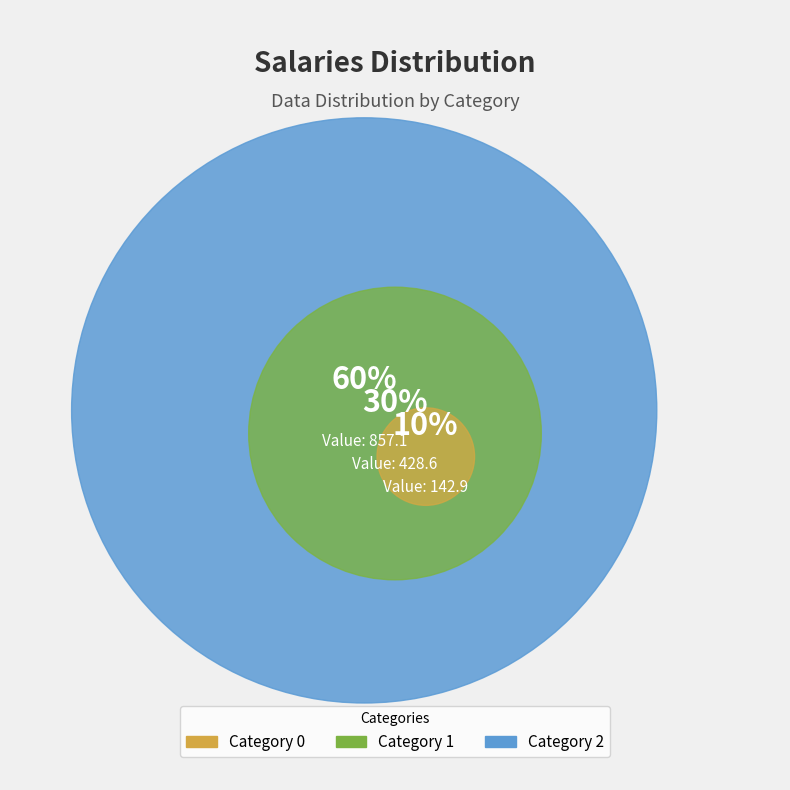

True or false: 1 accounts for 36% of the total.

False